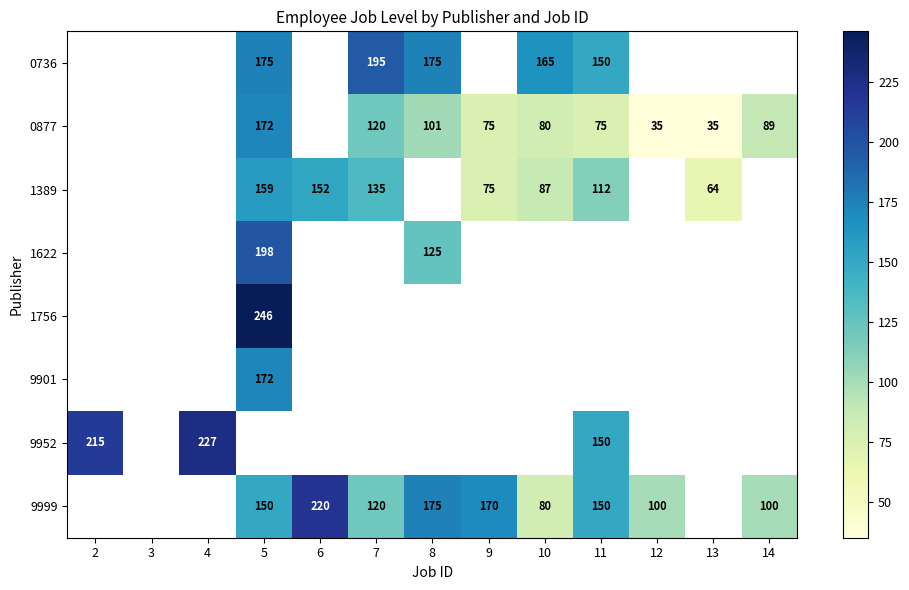

How many distinct data groups are displayed?

8